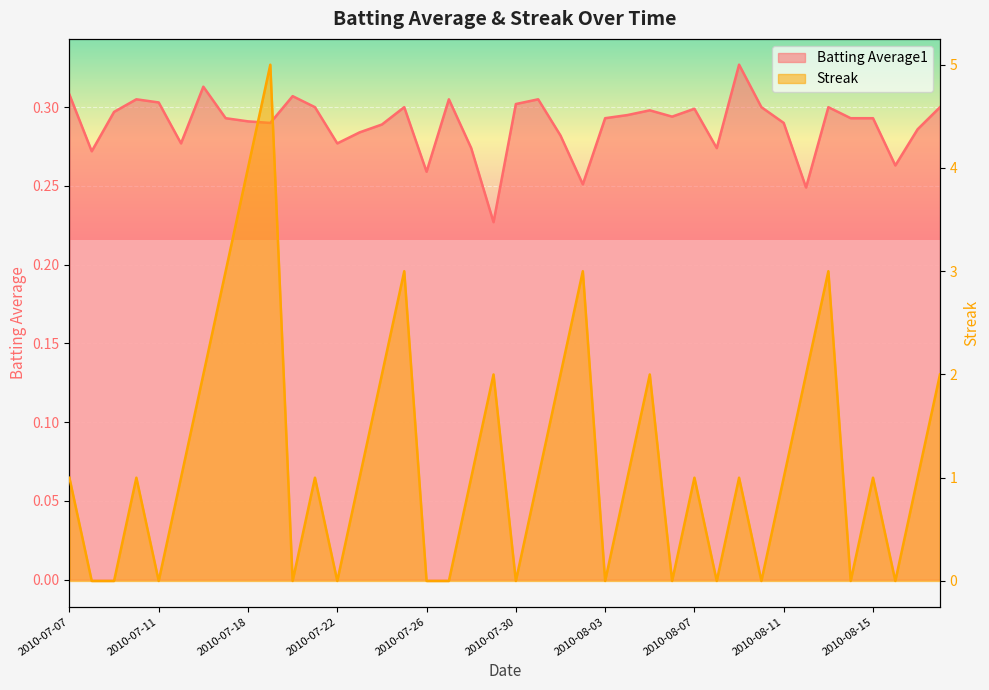

Between 2010-07-17 and 2010-08-16, which is larger?

2010-07-17